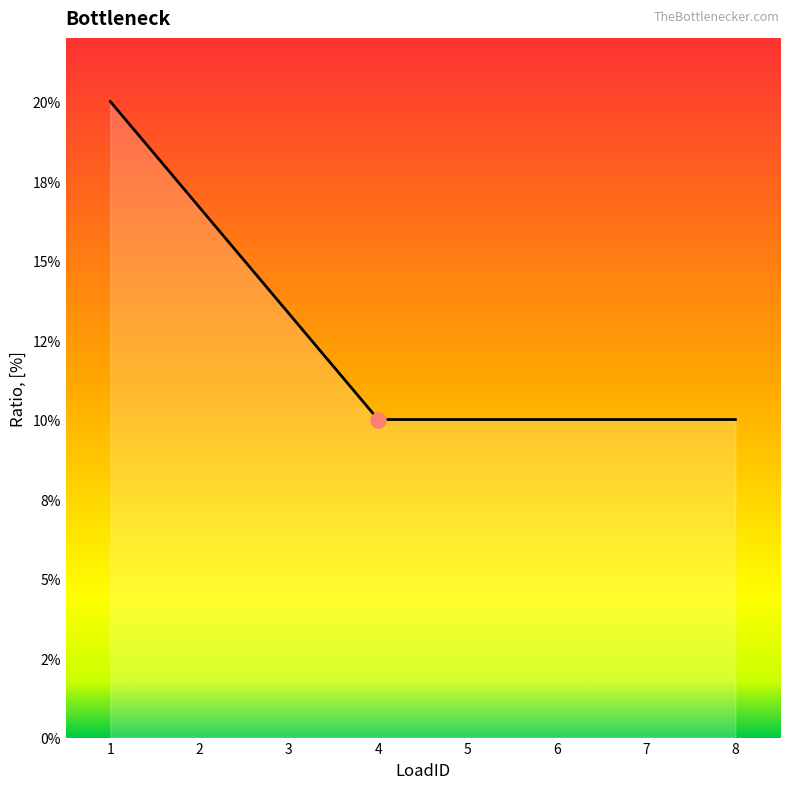

Between 5 and 8, which is larger?

5